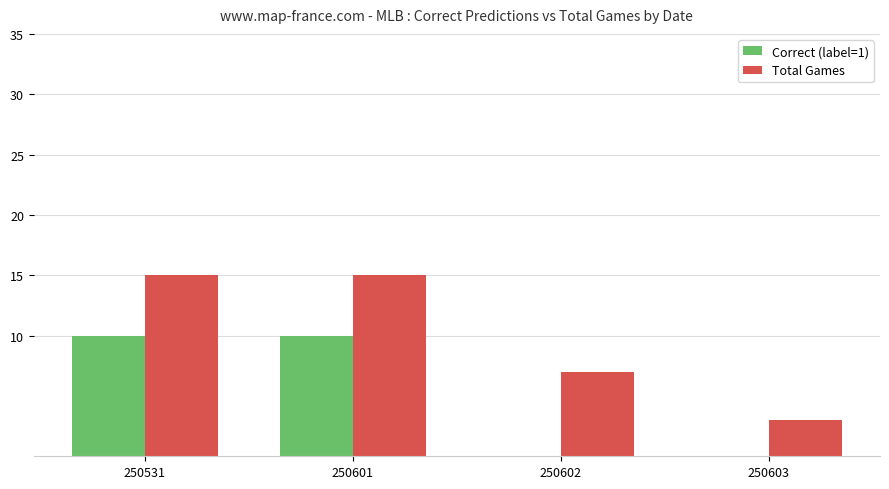

Which series changed the most between 250601 and 250602?

Correct (label=1)